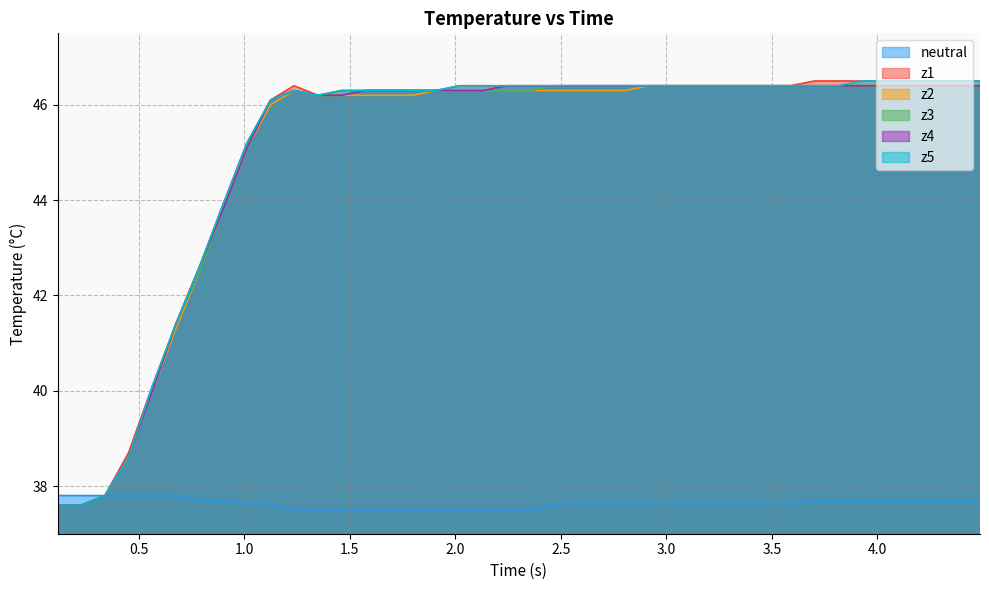

What is the maximum value shown in the chart?

46.5